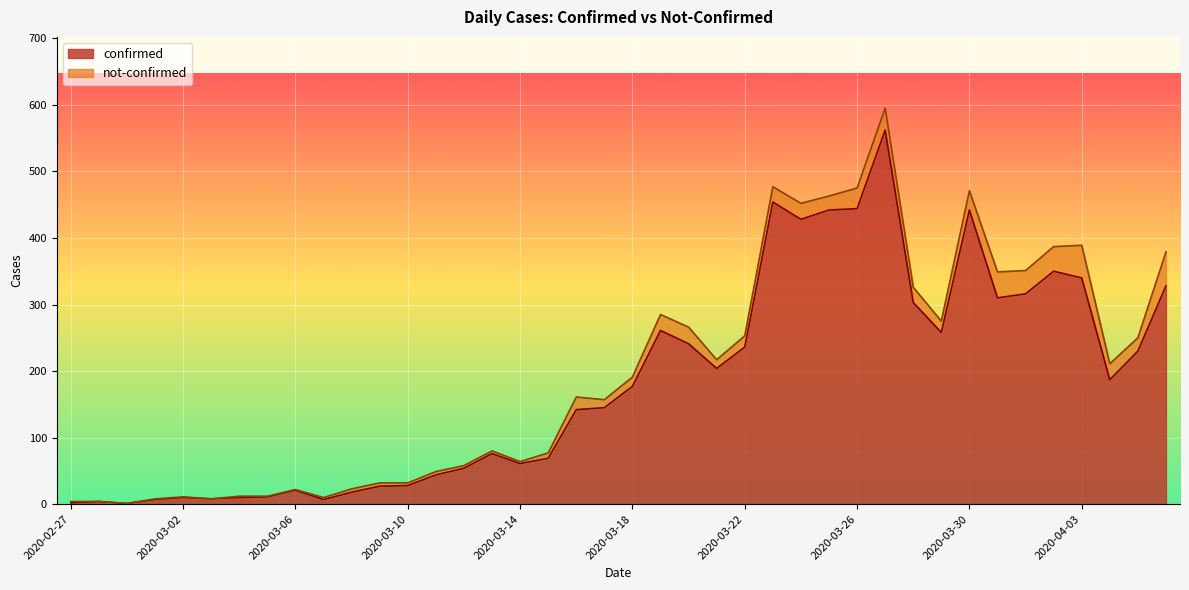

How many data points does each series have?

40